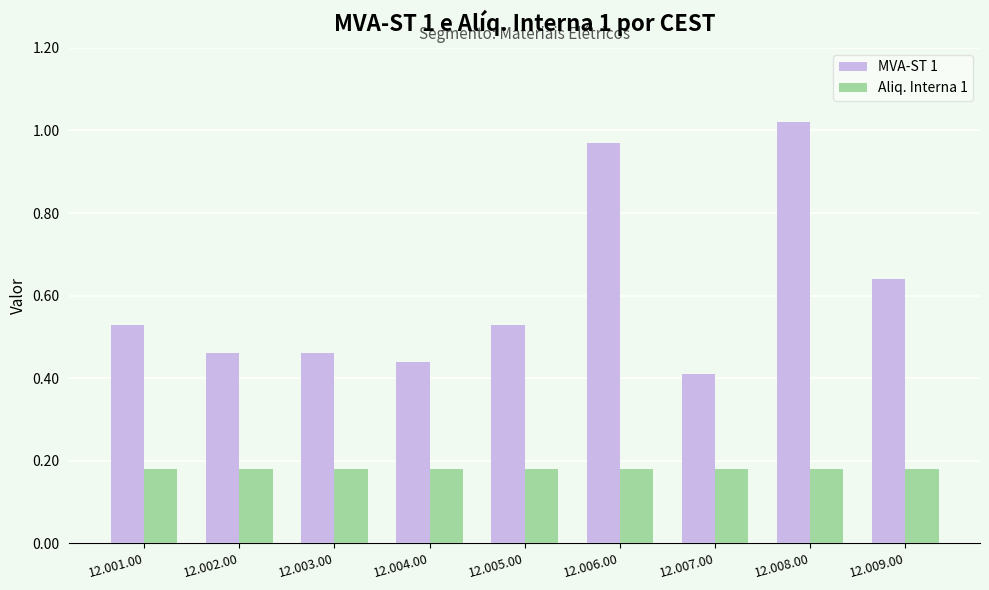

Rank the series at 12.002.00 from lowest to highest value.

Aliq. Interna 1, MVA-ST 1